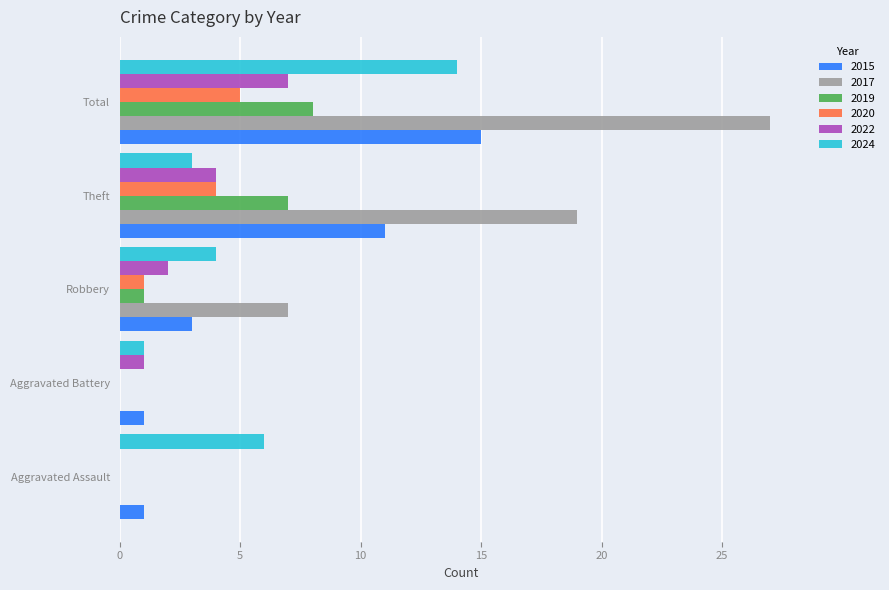

Count the 2015 values in the range 1 to 11.

4